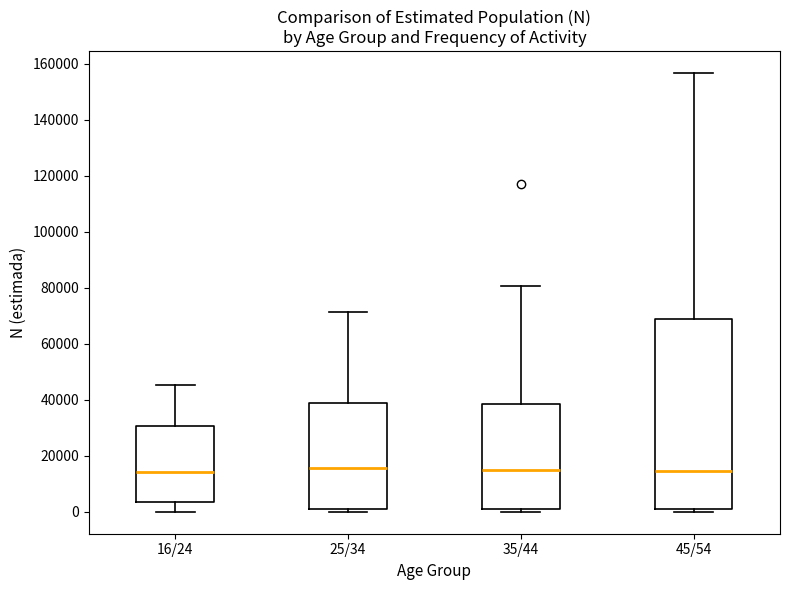

Which box is the tallest, from its lower edge to its upper edge?

45/54